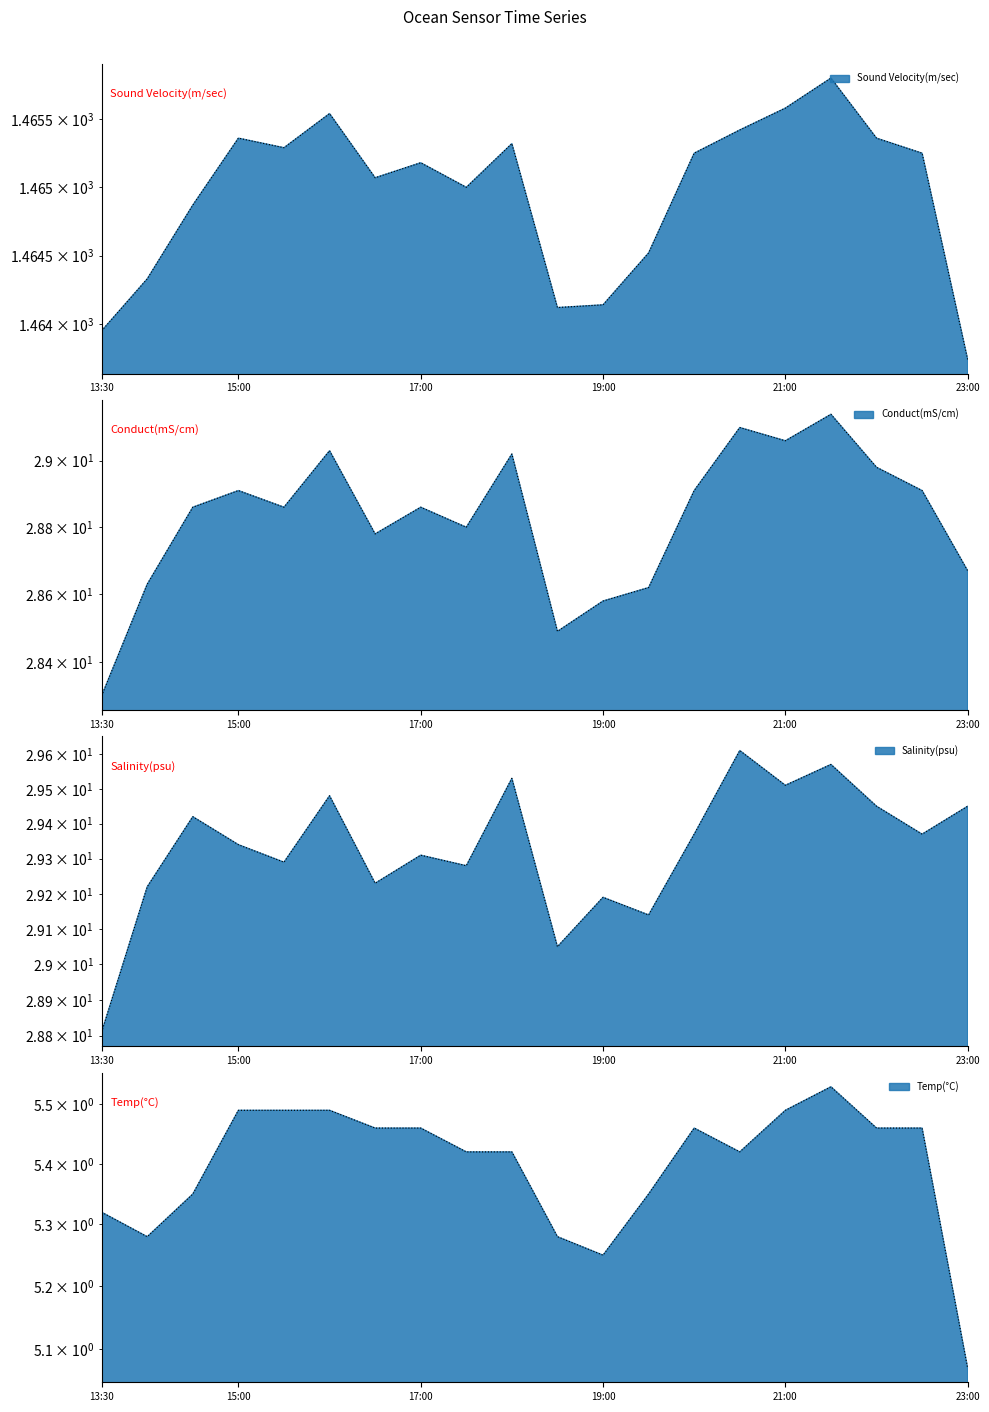

The Conduct(mS/cm) series shows 28.9 at 2021-01-22 15:30. True or false?

True